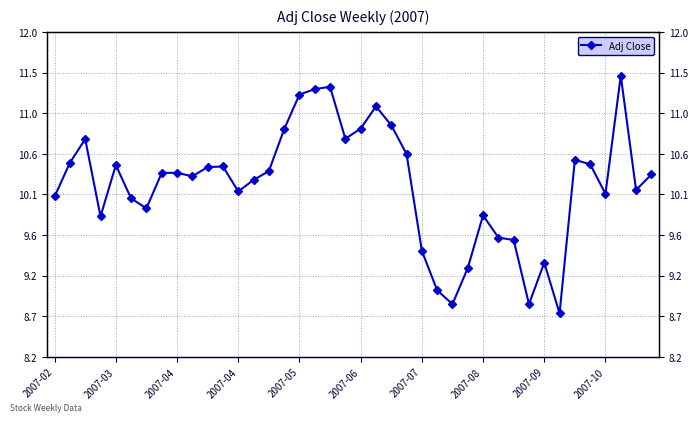

The chart shows a value of 9.6 at 29. True or false?

True